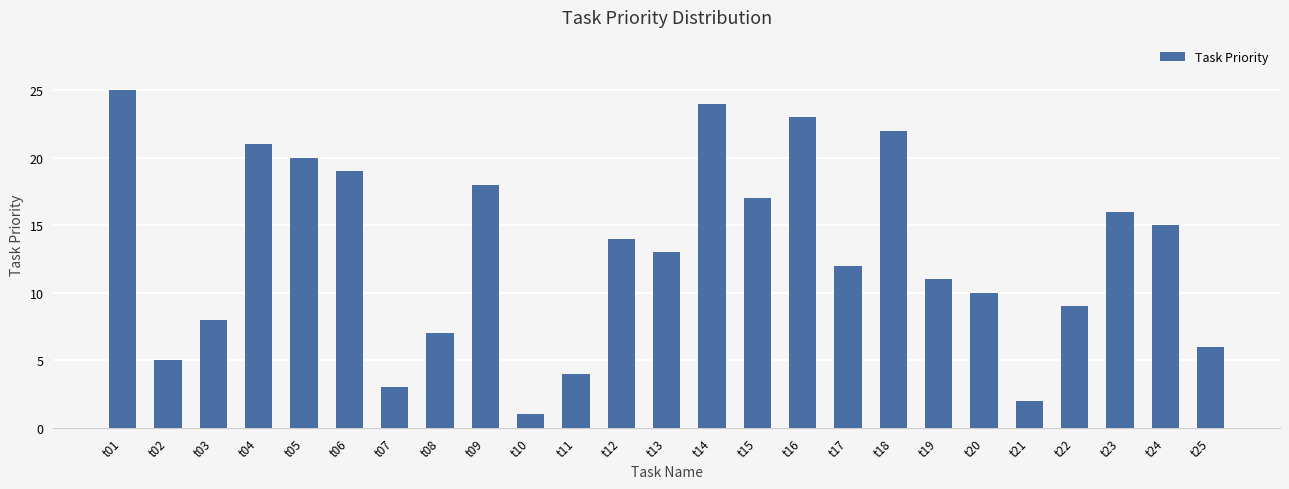

What is the difference between the values at t20 and t15?

7